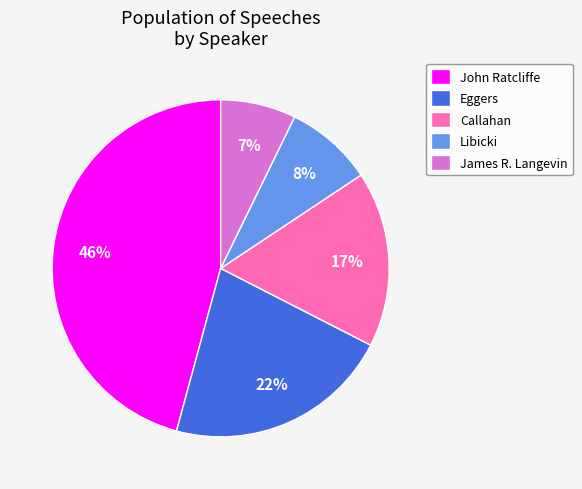

What percentage is the Eggers slice, to the nearest percent?

22%